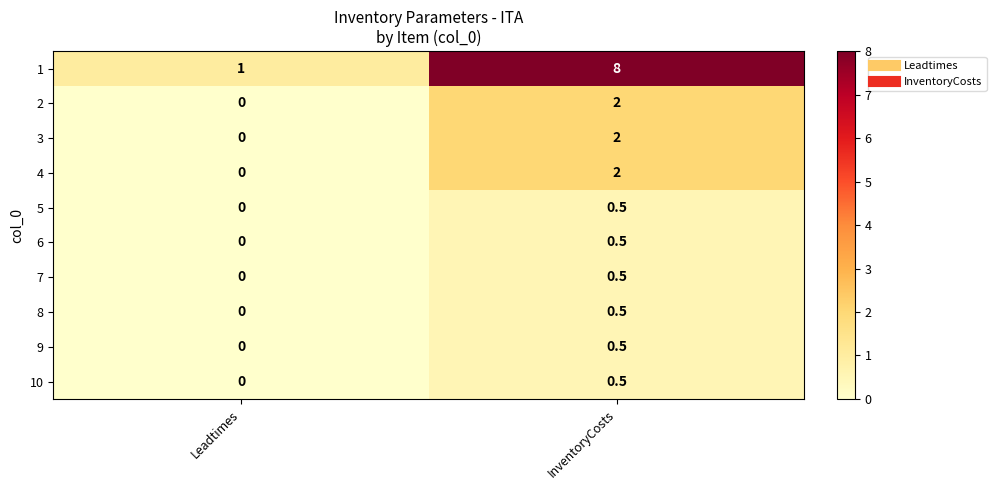

Reading right to left, list all the values displayed in this chart.

1: 8.0	1.0
2: 2.0	0.0
3: 2.0	0.0
4: 2.0	0.0
5: 0.5	0.0
6: 0.5	0.0
7: 0.5	0.0
8: 0.5	0.0
9: 0.5	0.0
10: 0.5	0.0